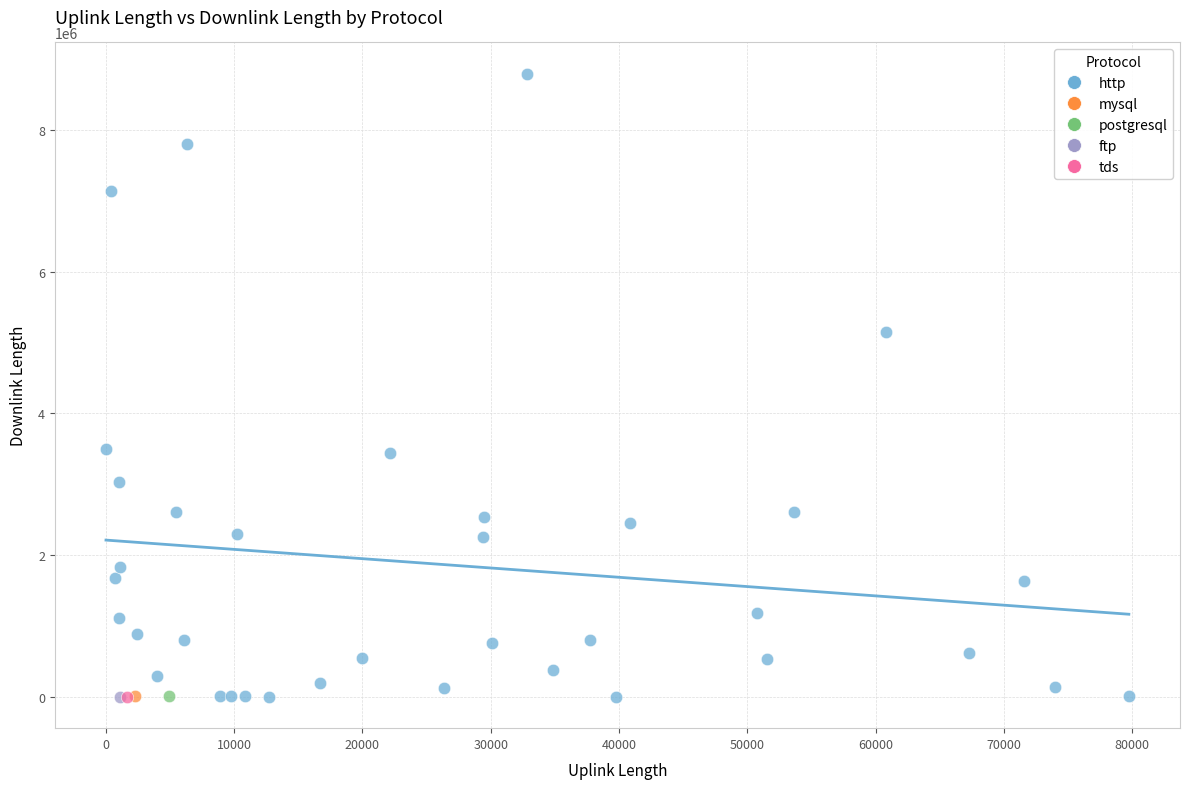

What are all the series names shown in the legend?

http, mysql, postgresql, ftp, tds